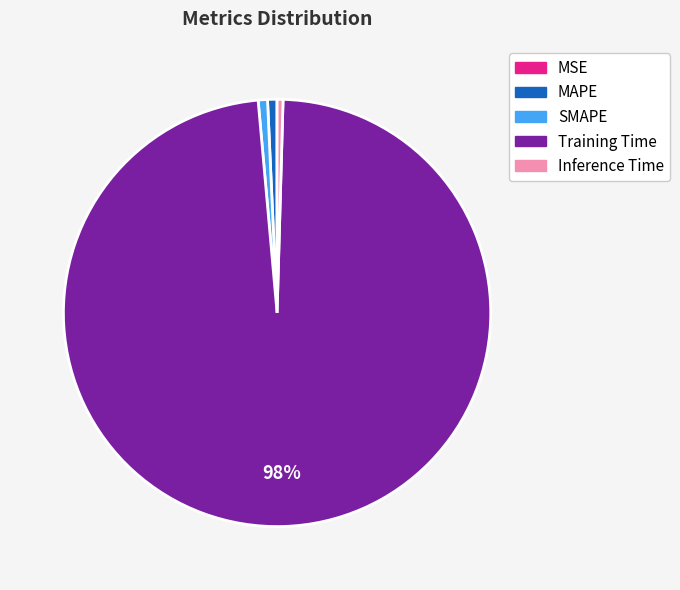

What percentage is the Training Time slice, to the nearest percent?

98%